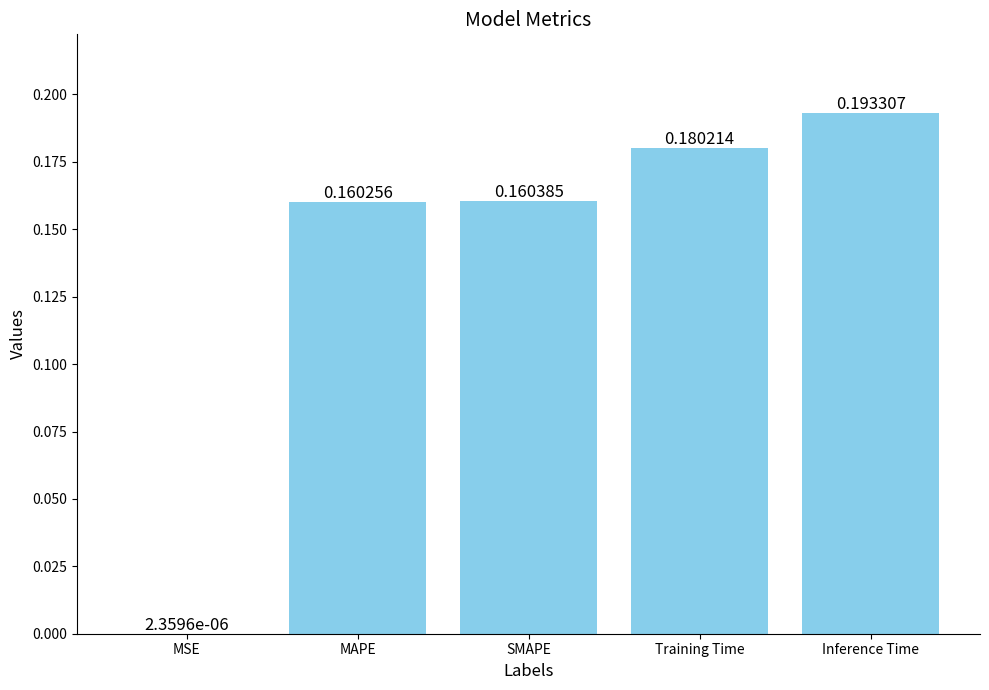

What is the sum of all values?

0.7